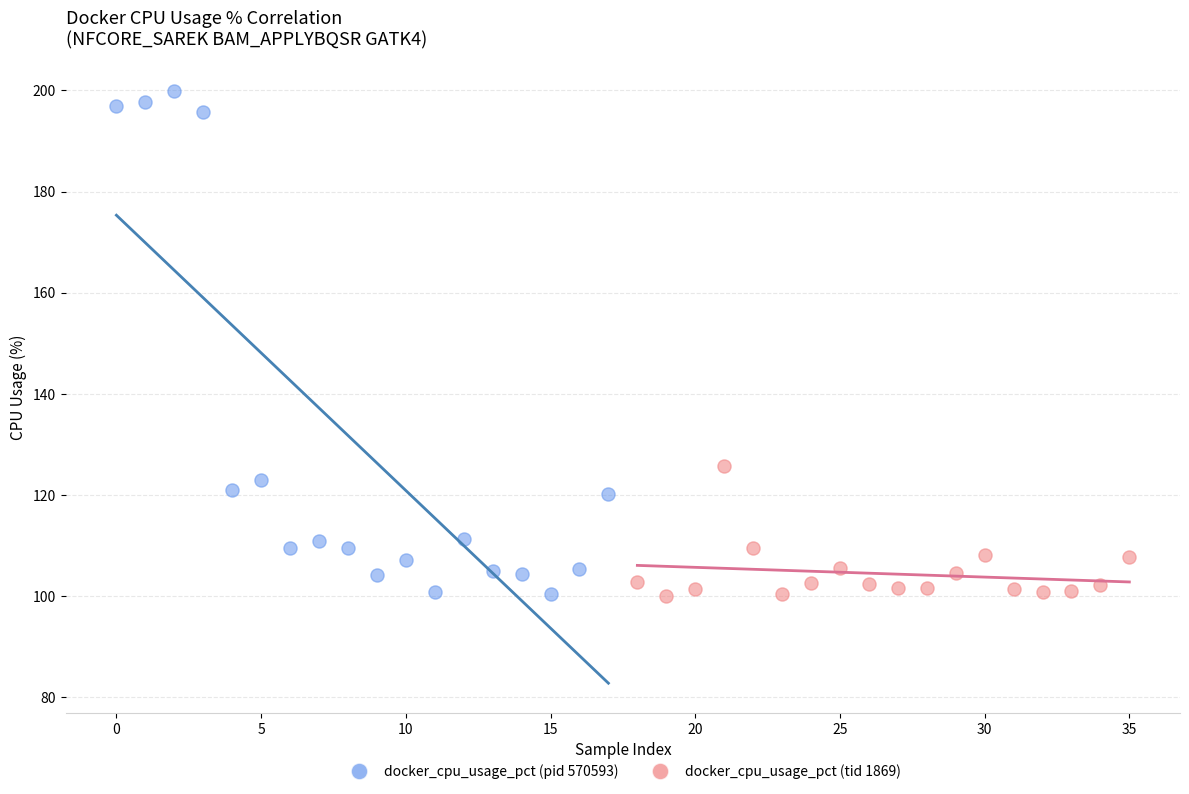

Which series has the widest spread of Y values?

docker_cpu_usage_pct (pid 570593)